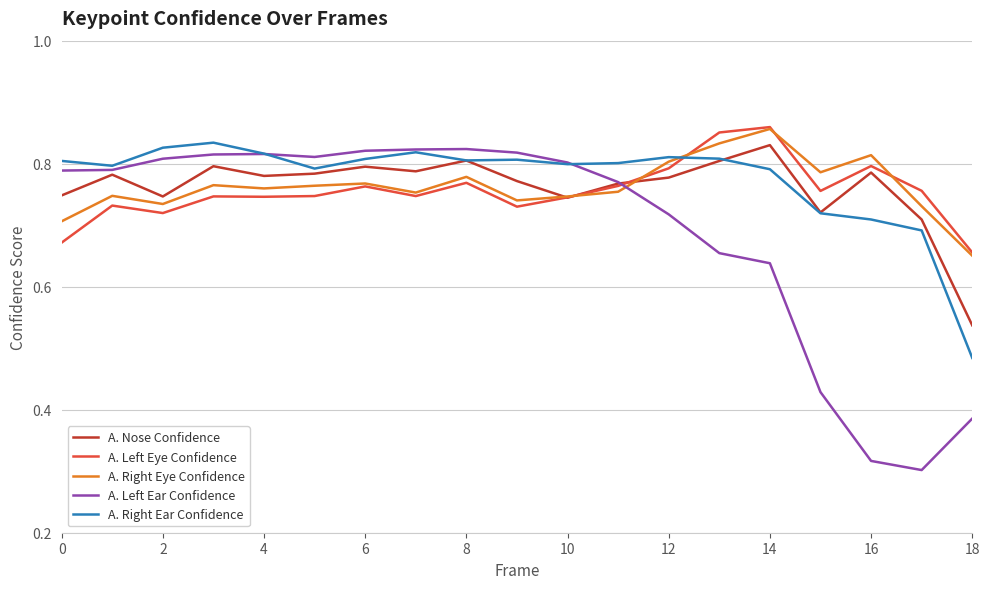

Which series has the widest spread of values?

A. Left Ear Confidence